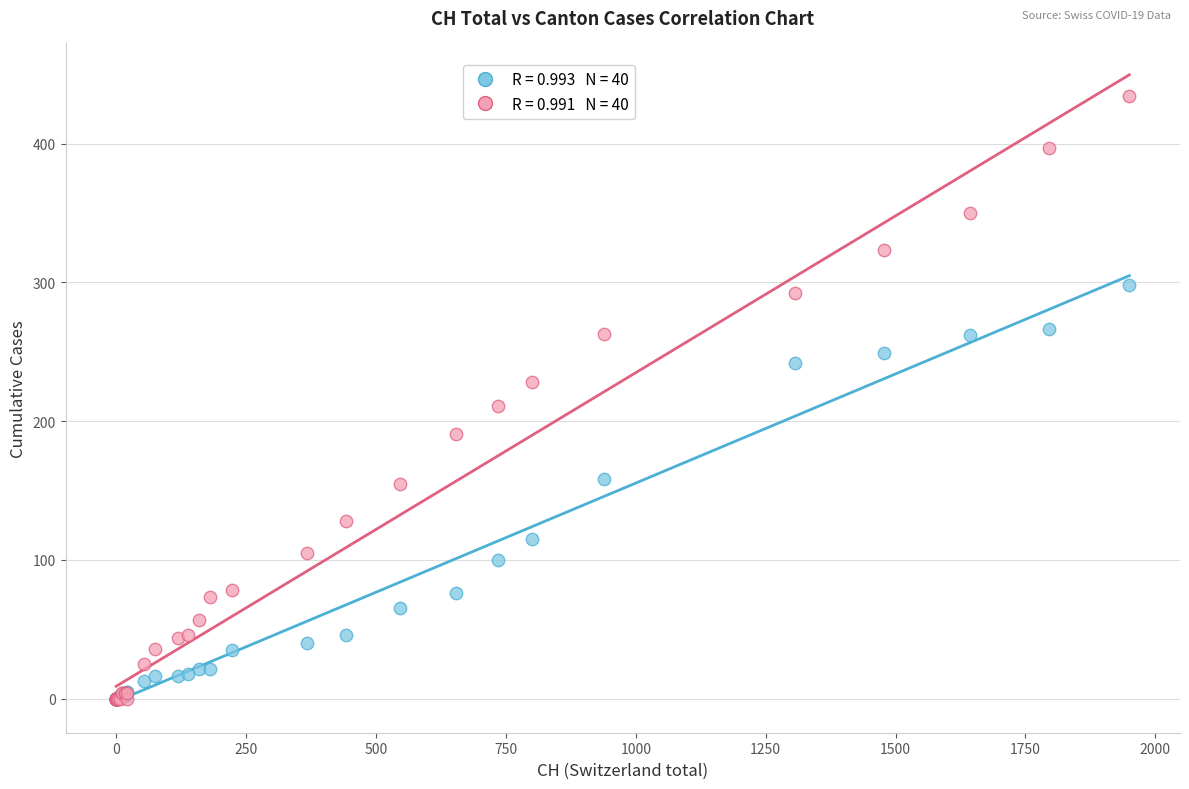

Across all series, what Y value is closest to 217?

211